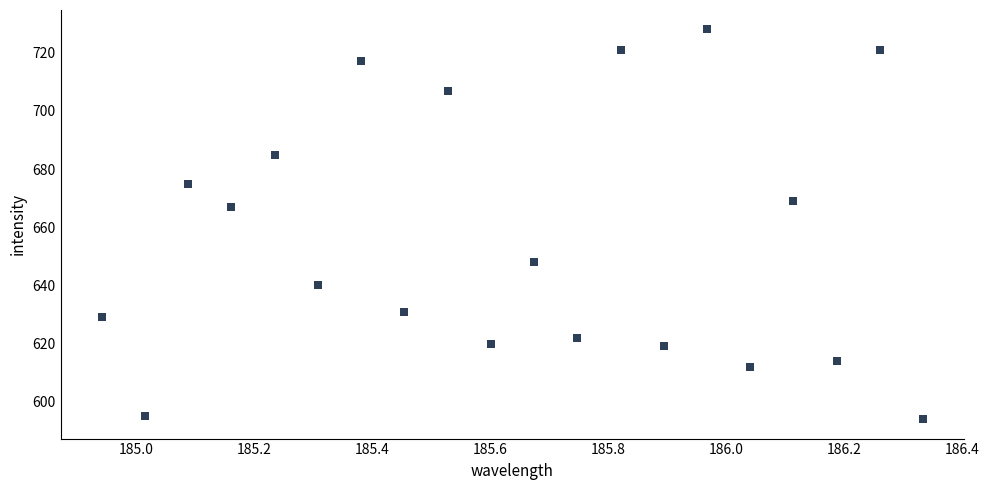

What Y value in the scatter plot is closest to 661?

667